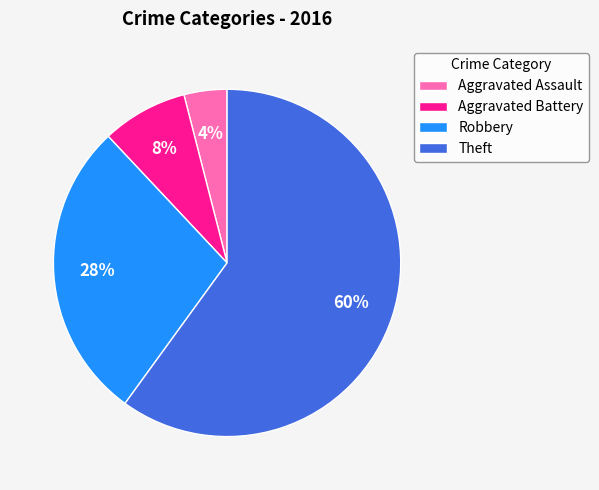

Does any single category account for the majority?

Yes